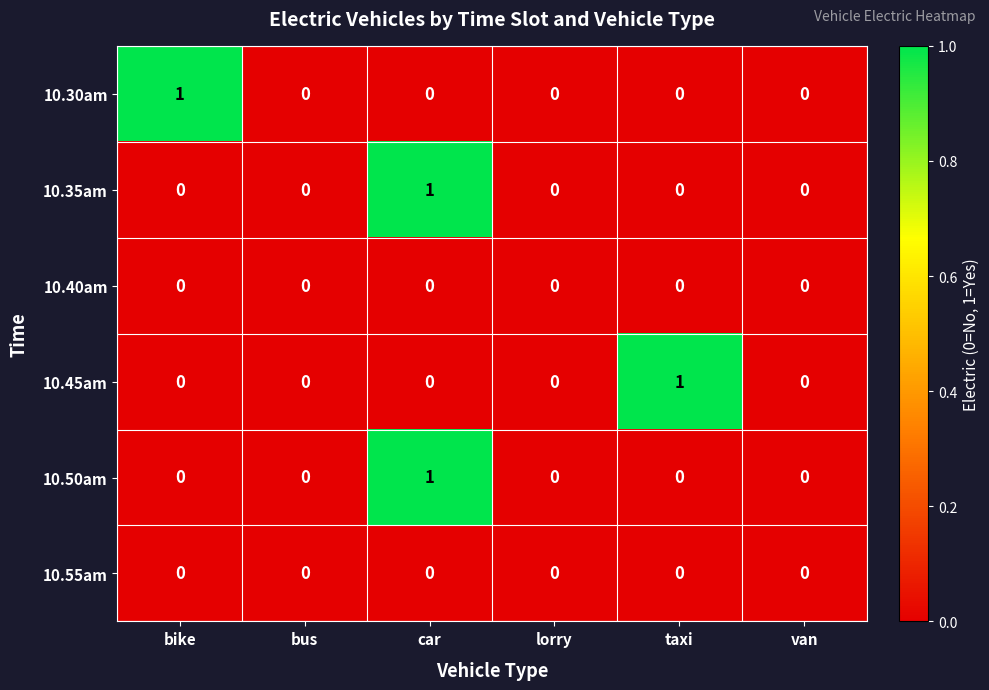

Between bike and bus, which series saw the biggest shift?

10.30am